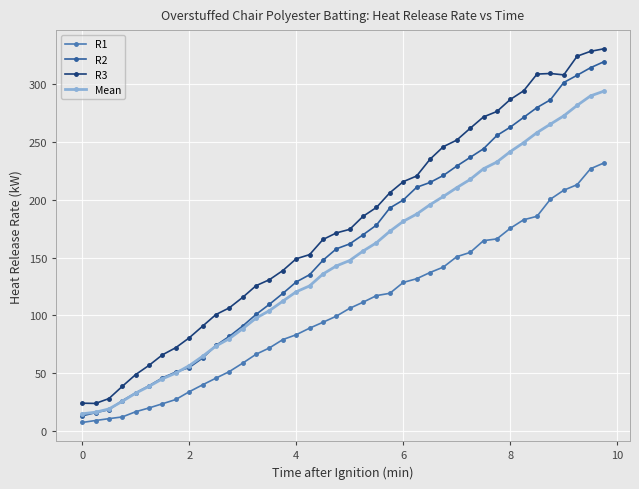

How many values in the R1 series exceed 106?

20